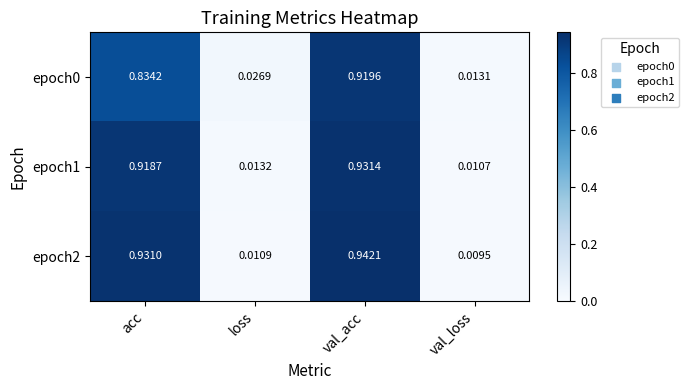

Which label corresponds to the smallest value in the chart?

val_loss